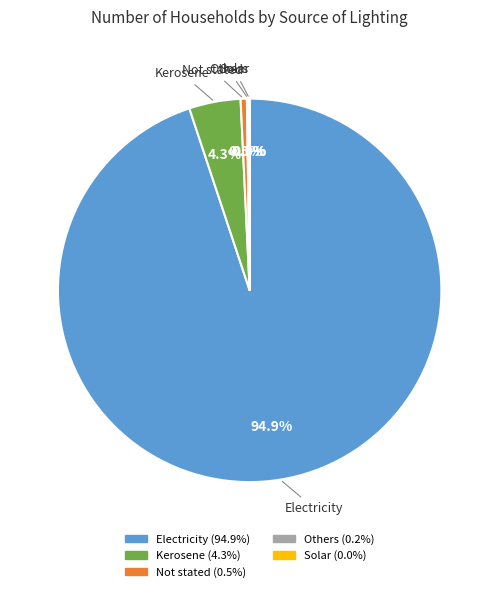

True or false: Electricity accounts for 95% of the total.

True